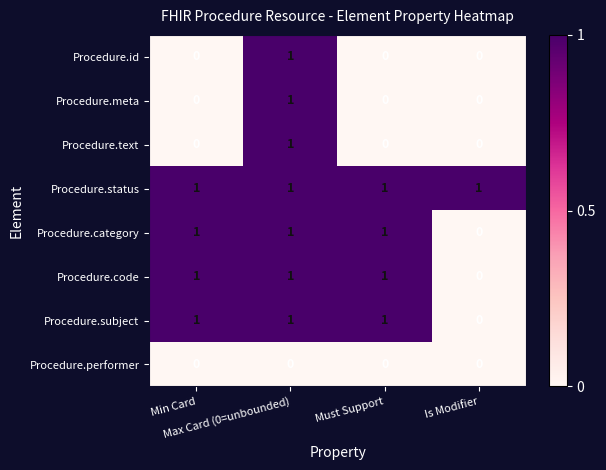

At how many categories does at least one series exceed 0?

4